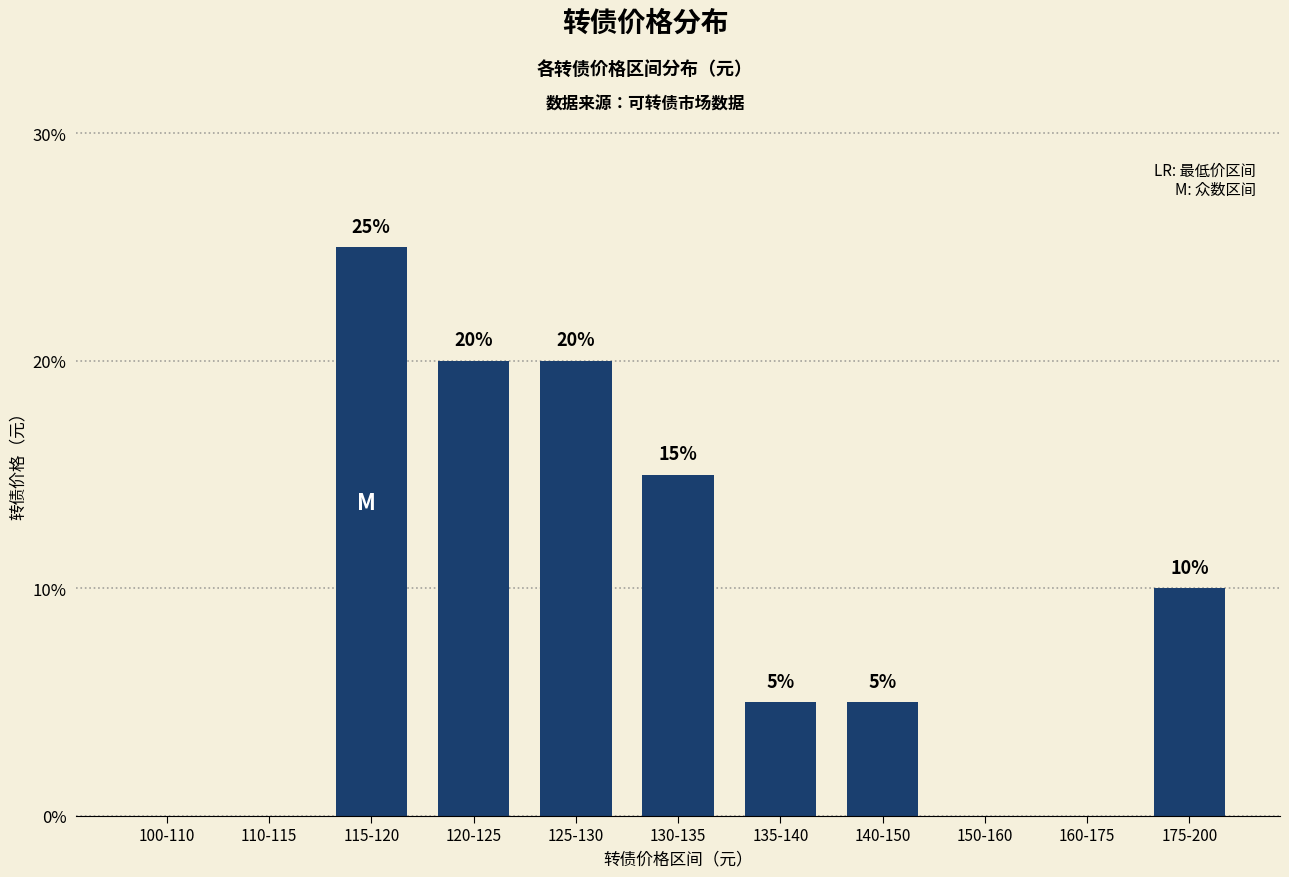

Are the bars grouped side by side (vs. stacked)?

No